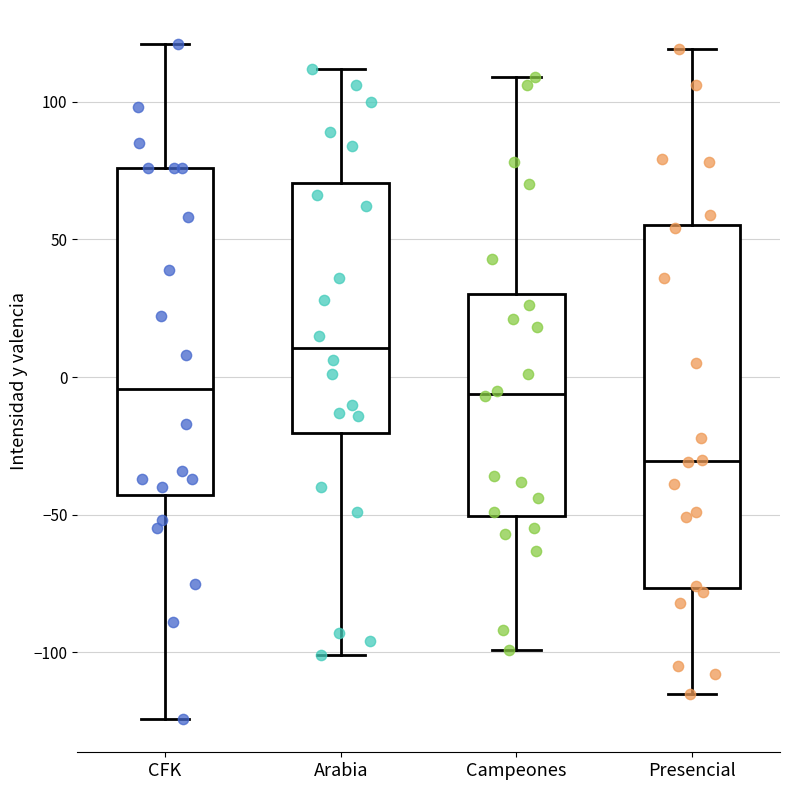

Which box has the highest median line?

Arabia